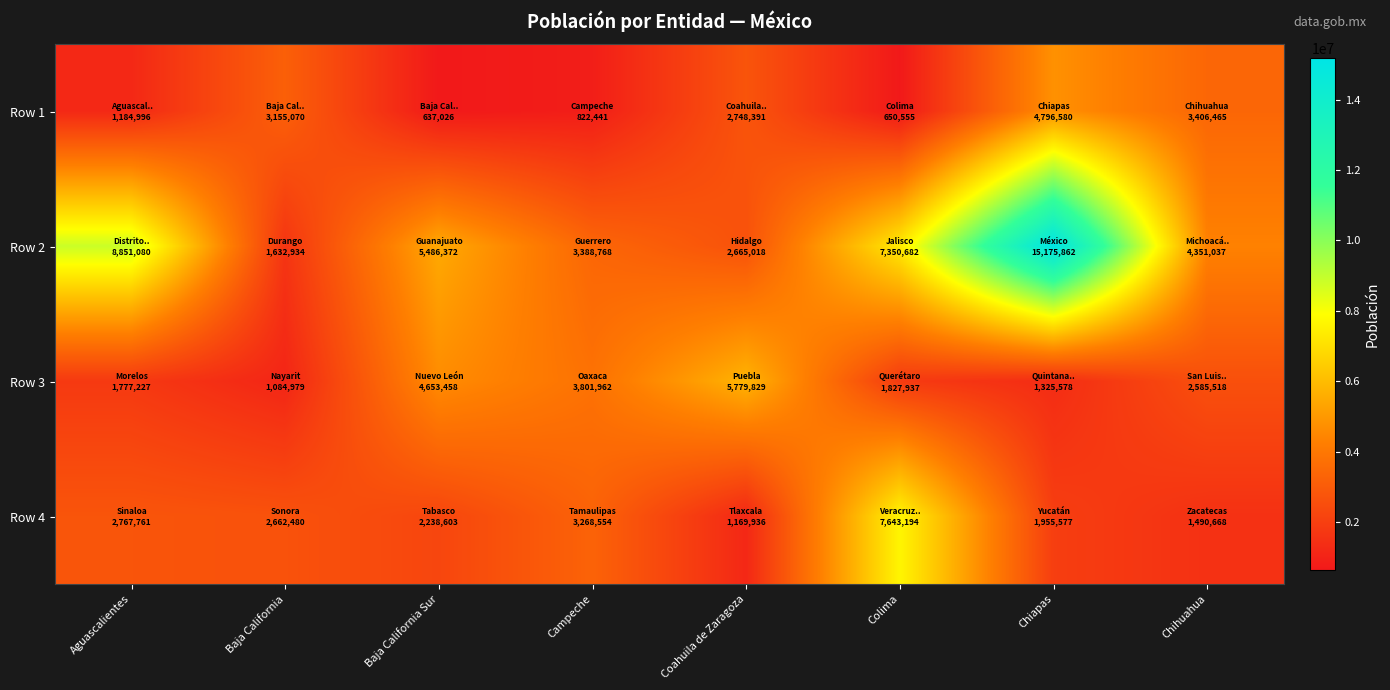

Which series has the largest total across all categories?

Row 2